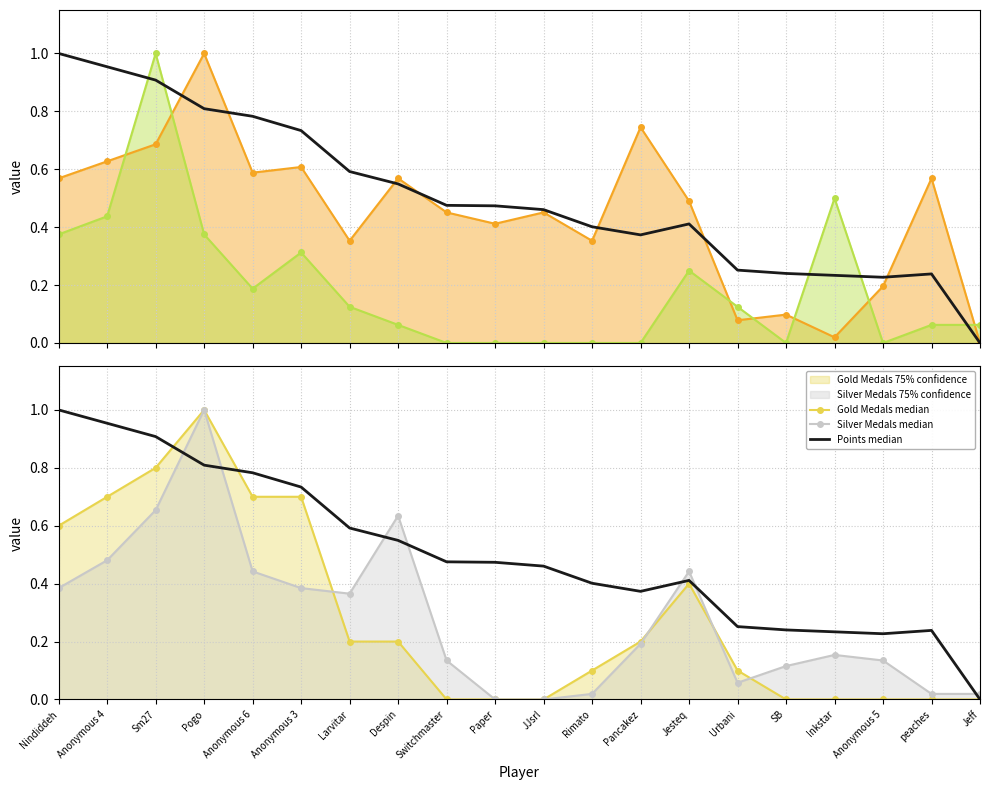

Where is the first local maximum for Entries median?

Pogo